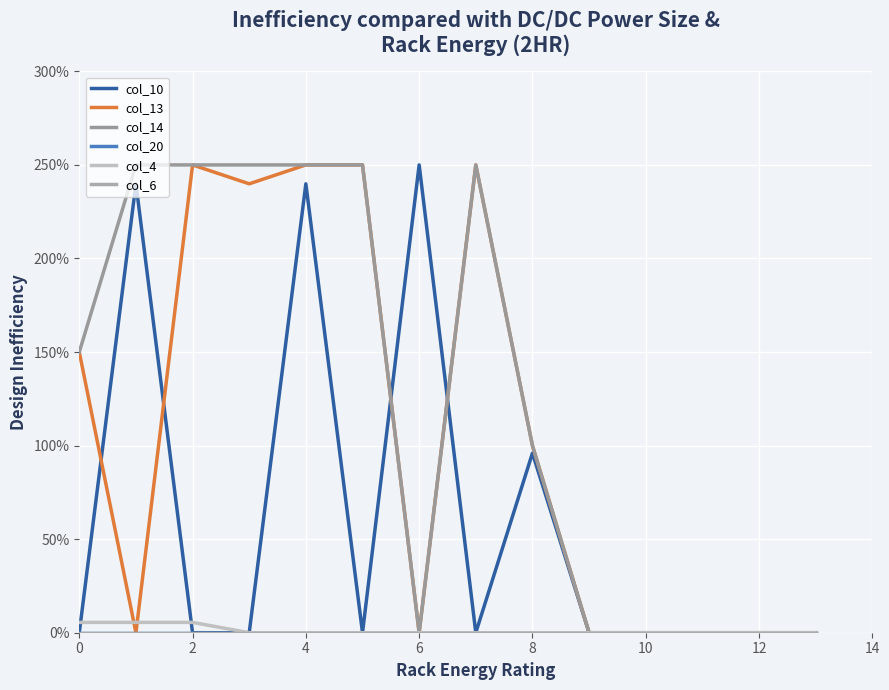

Does the chart display data point markers on the line(s)?

No